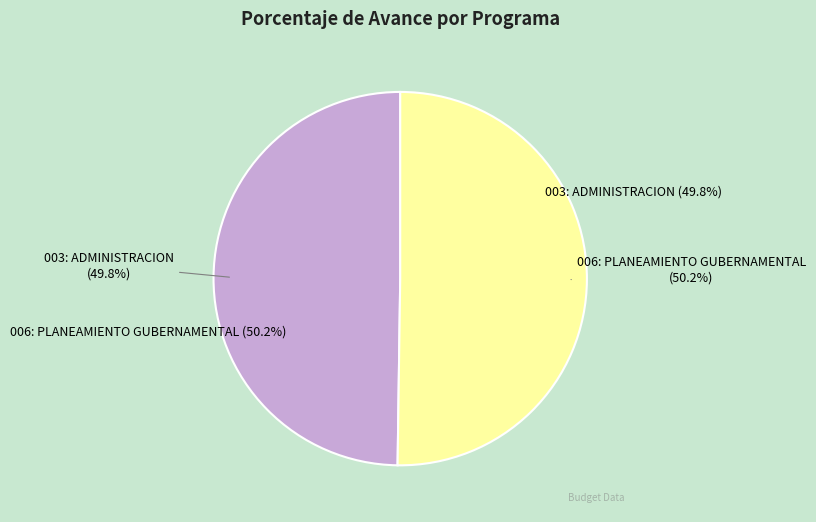

To the nearest percent, what percentage of the pie is 003: ADMINISTRACION?

50%